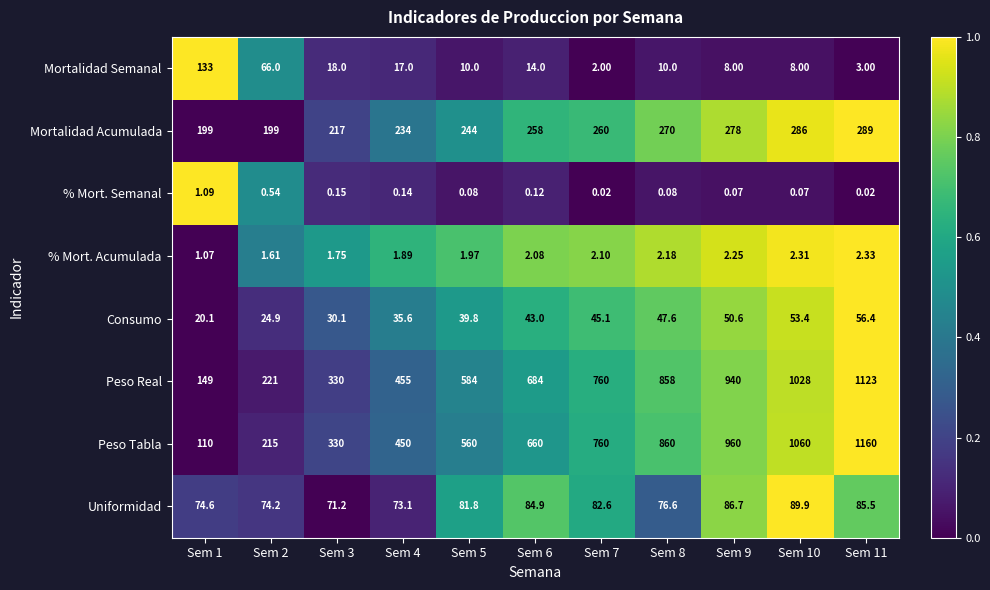

Rank the series by their maximum value, from lowest to highest.

% Mort. Semanal, % Mort. Acumulada, Consumo, Uniformidad, Mortalidad Semanal, Mortalidad Acumulada, Peso Real, Peso Tabla